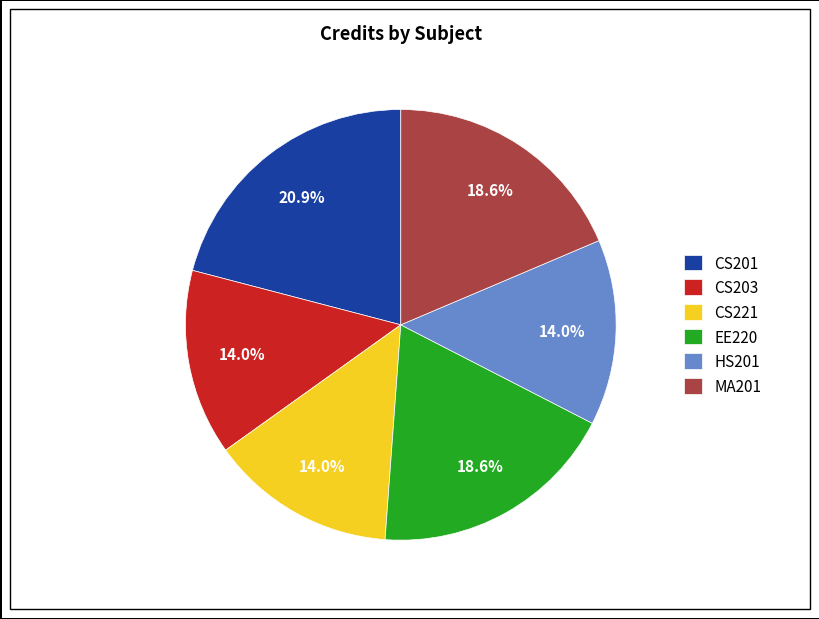

Count the number of slices in the pie.

6